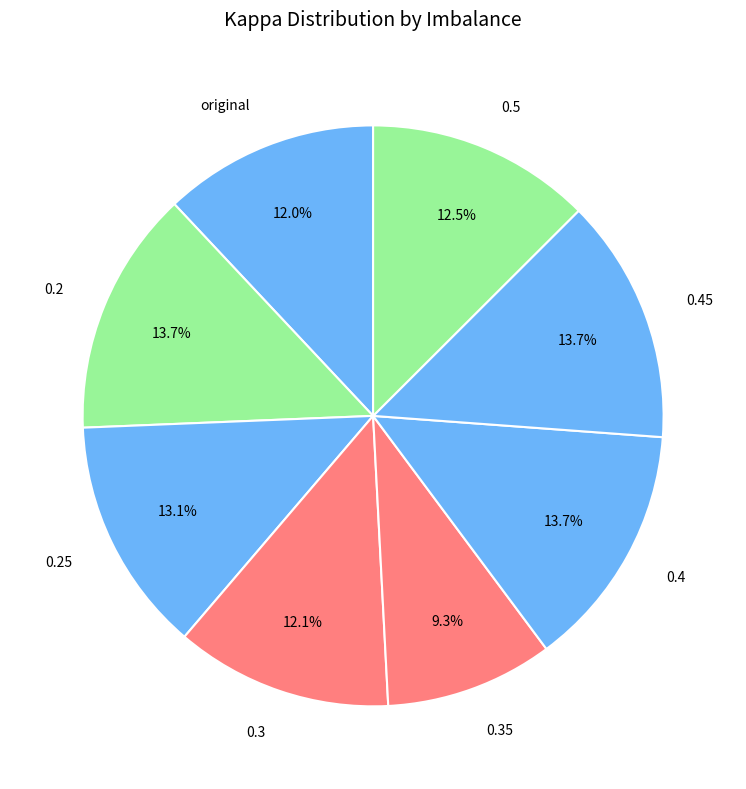

Count the number of slices in the pie.

8